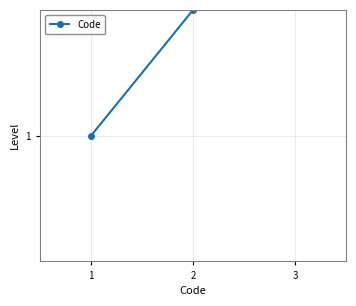

Approximately how many times larger is the value at 1 compared to 2?

0.5